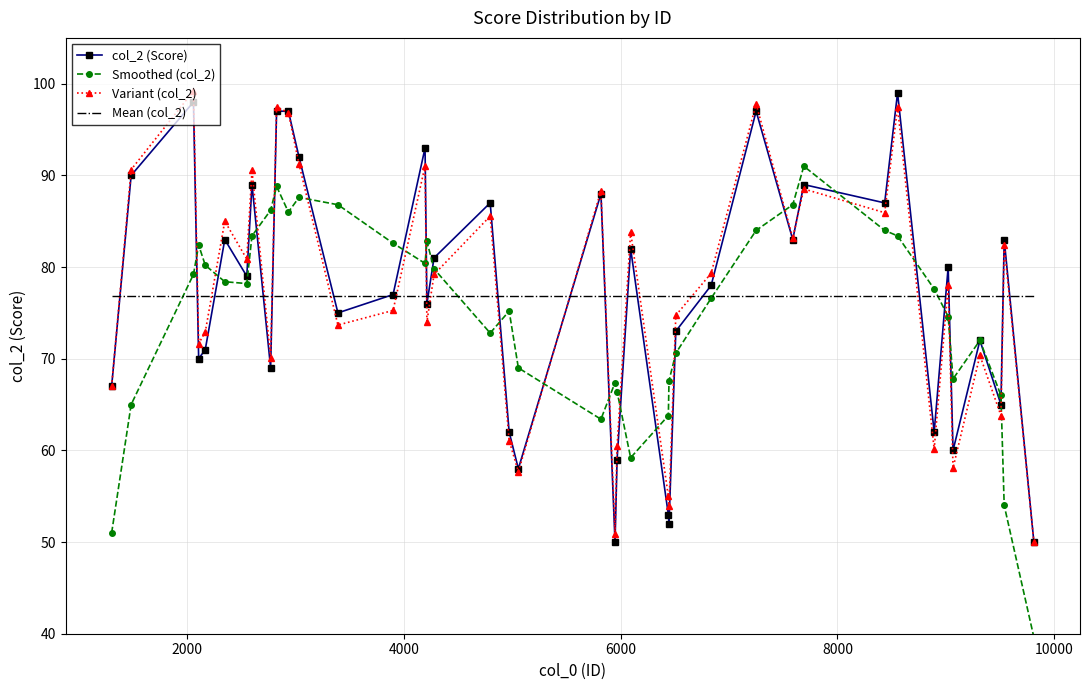

What is the highest value of the Mean (col_2) series?

76.8